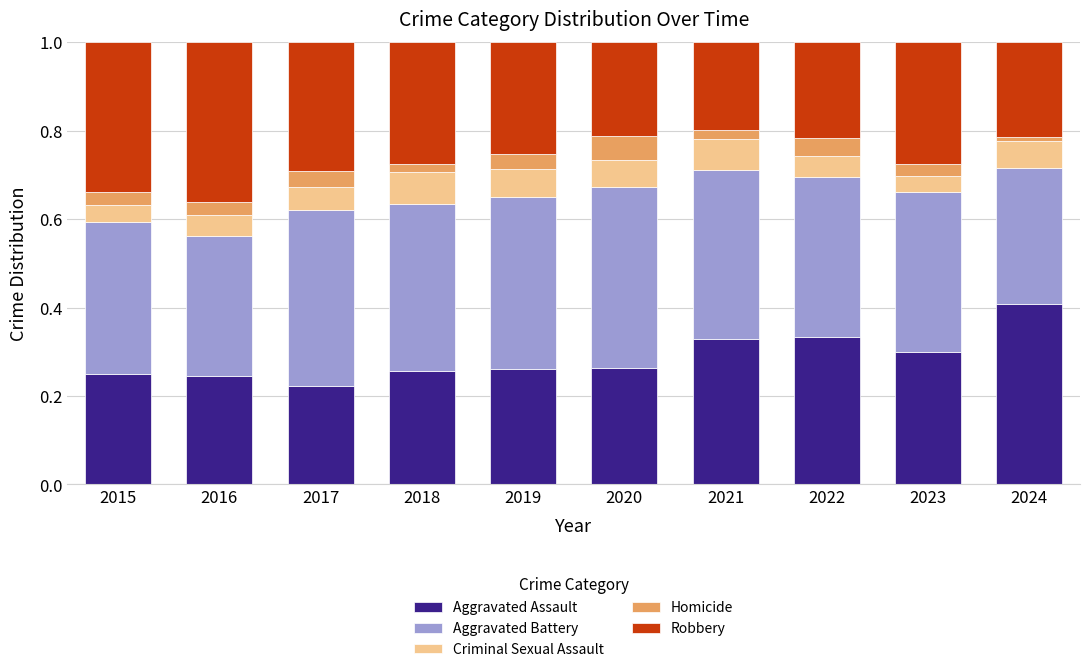

The value of Aggravated Assault at 2023 is 0.3. True or false?

True